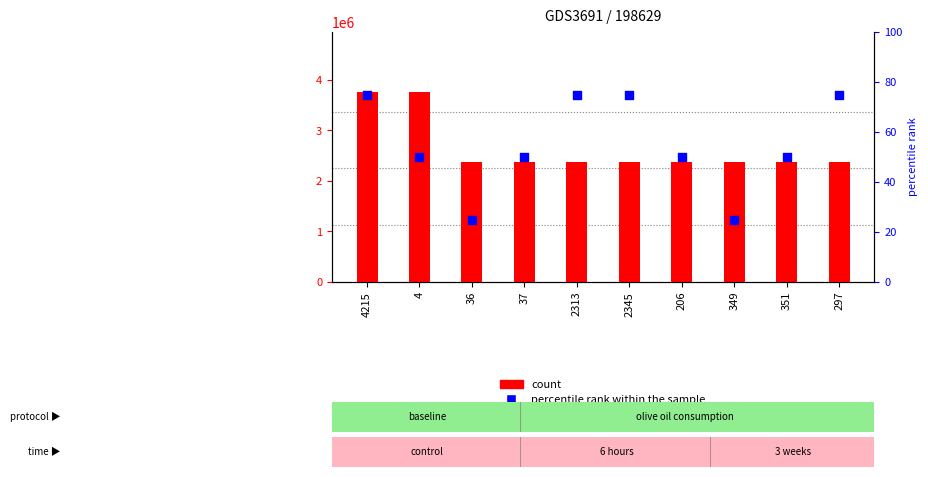

What are all the series names shown in the legend?

count, percentile rank within the sample